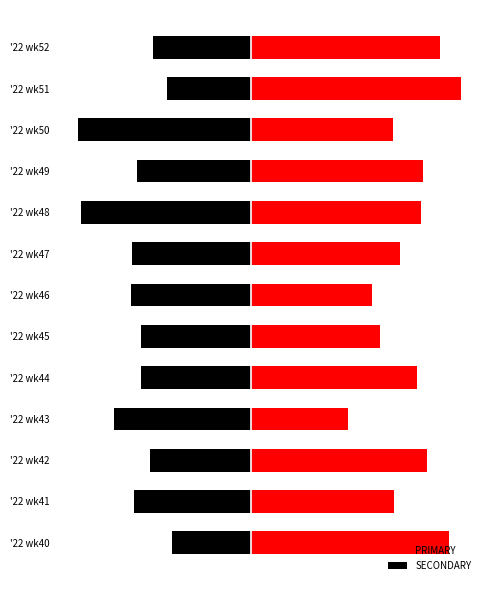

Reading left to right, extract all data points from this chart.

PRIMARY: 51.3	37.0	45.7	25.0	42.9	33.3	31.2	38.5	44.0	44.4	36.8	54.3	48.9
SECONDARY: -20.5	-30.4	-26.1	-35.4	-28.6	-28.6	-31.2	-30.8	-44.0	-29.6	-44.7	-21.7	-25.5